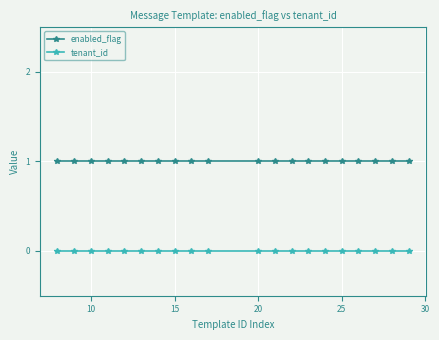

What is the value of the enabled_flag point at the 4th from the left?

1